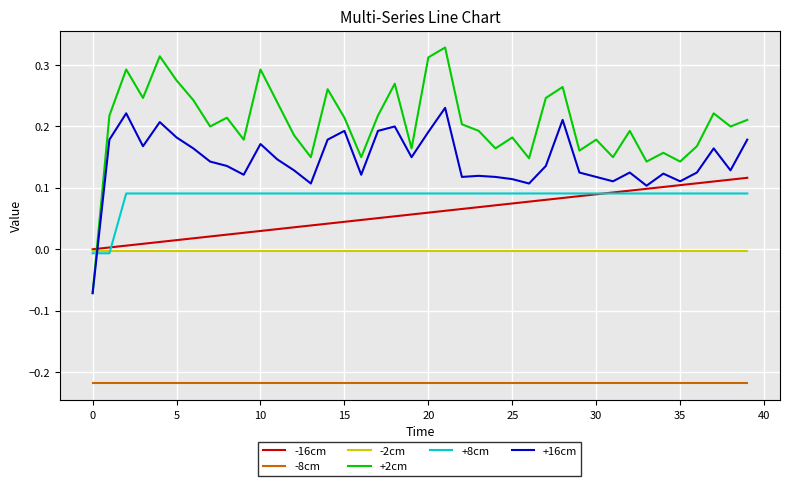

Which series has the widest spread of values?

+2cm